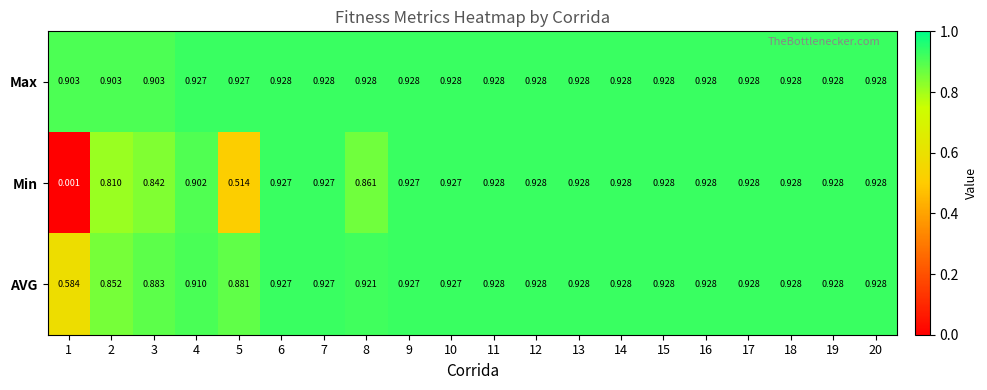

Is the value of AVG at 5 greater than the value of Max at 8?

No